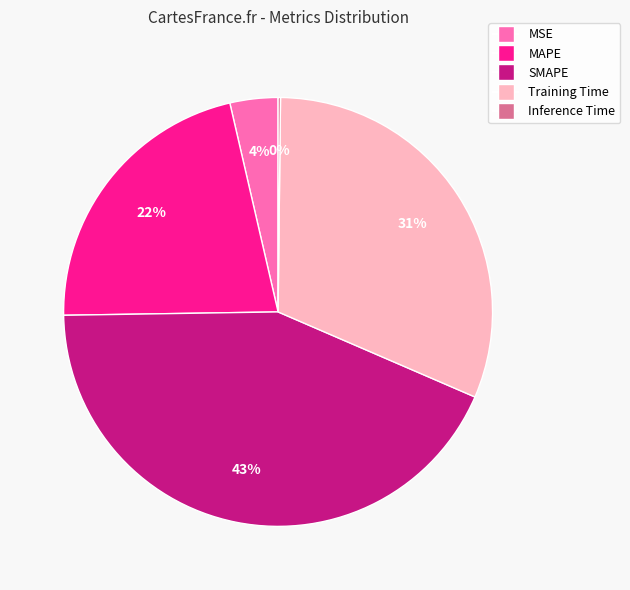

To the nearest percent, what portion does Training Time represent?

31%